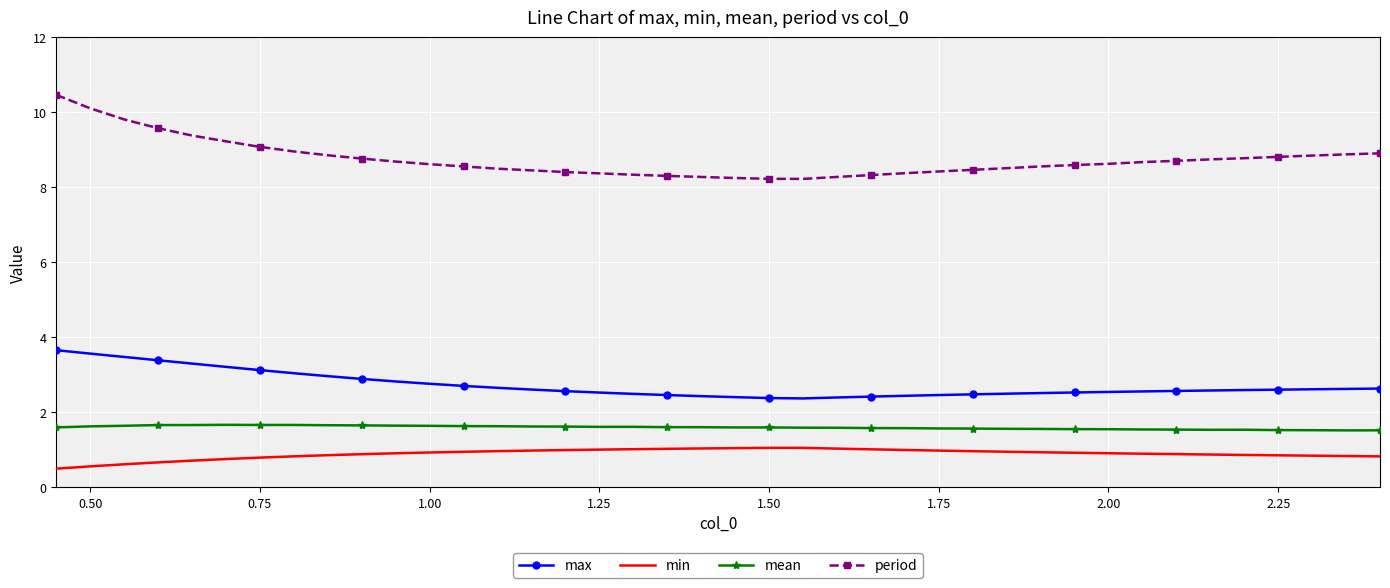

Which series has the largest total across all categories?

period